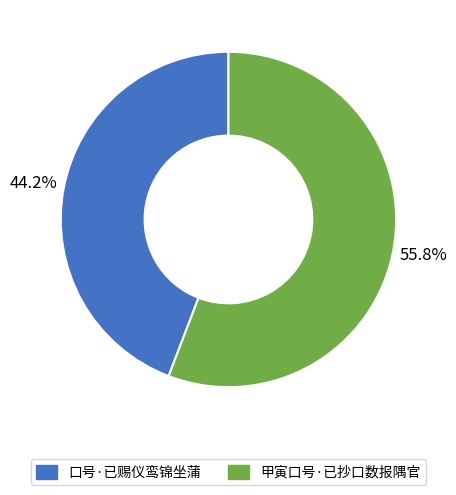

What is the ratio of the value at 甲寅口号·已抄口数报隅官 to the value at 口号·已赐仪鸾锦坐蒲?

1.3